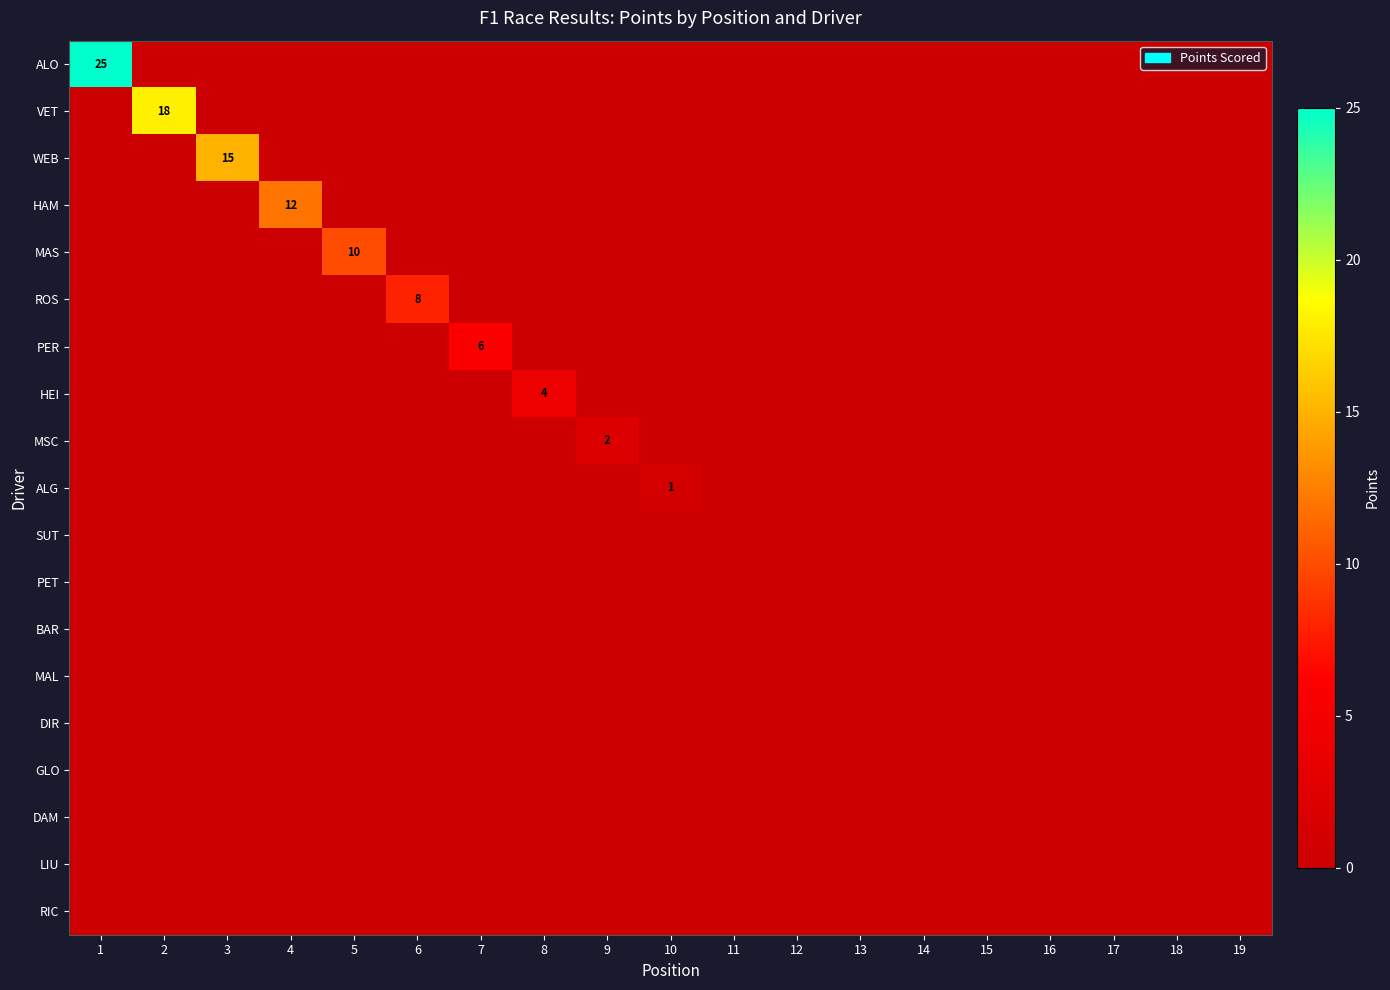

List the series in order of their peak value, highest first.

ALO, VET, WEB, HAM, MAS, ROS, PER, HEI, MSC, ALG, SUT, PET, BAR, MAL, DIR, GLO, DAM, LIU, RIC